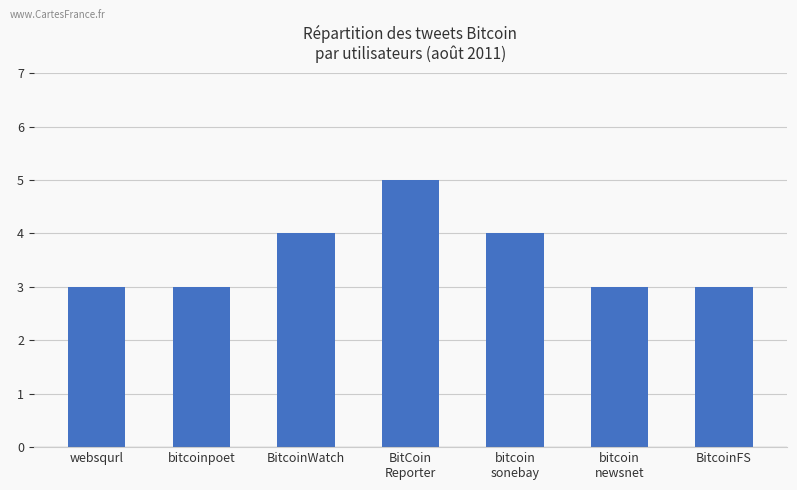

The chart shows a value of 3 at bitcoin
newsnet. True or false?

True